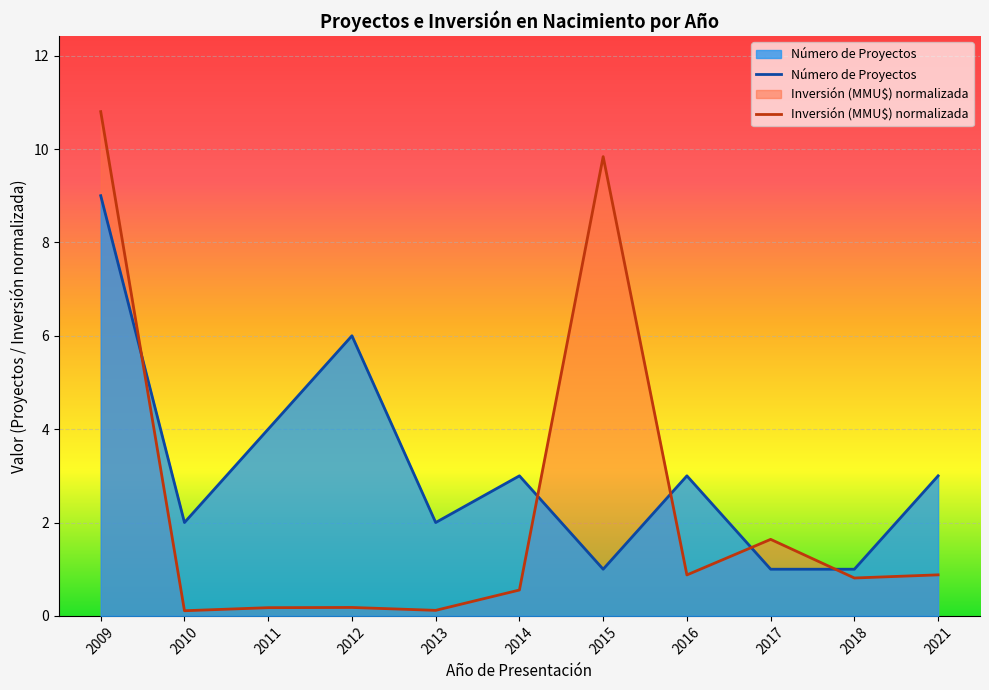

What is the sum of all Inversión (MMU$) normalizada values?

26.0